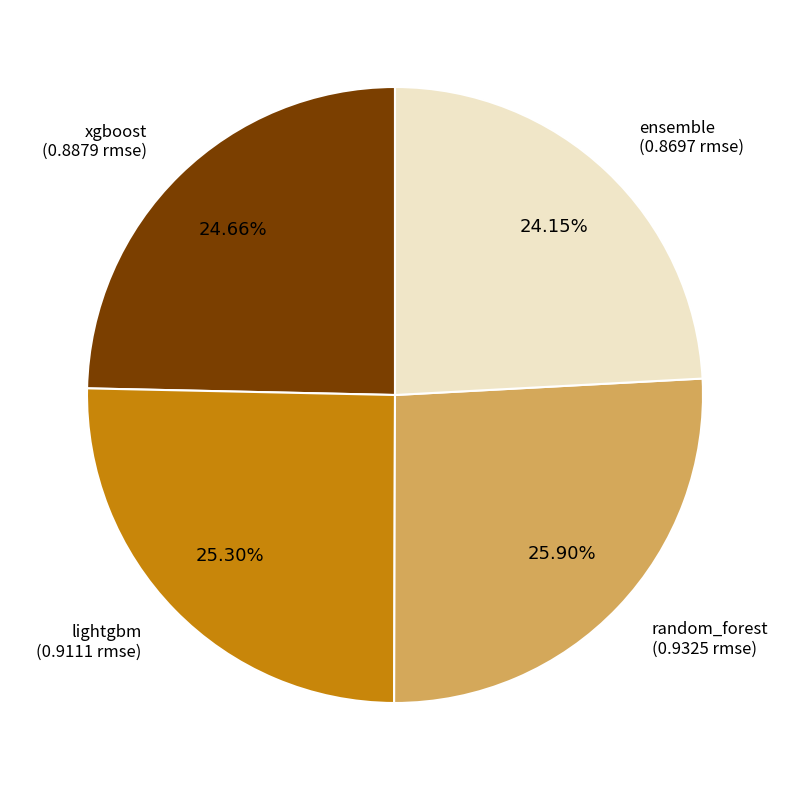

Does any single category account for the majority?

No